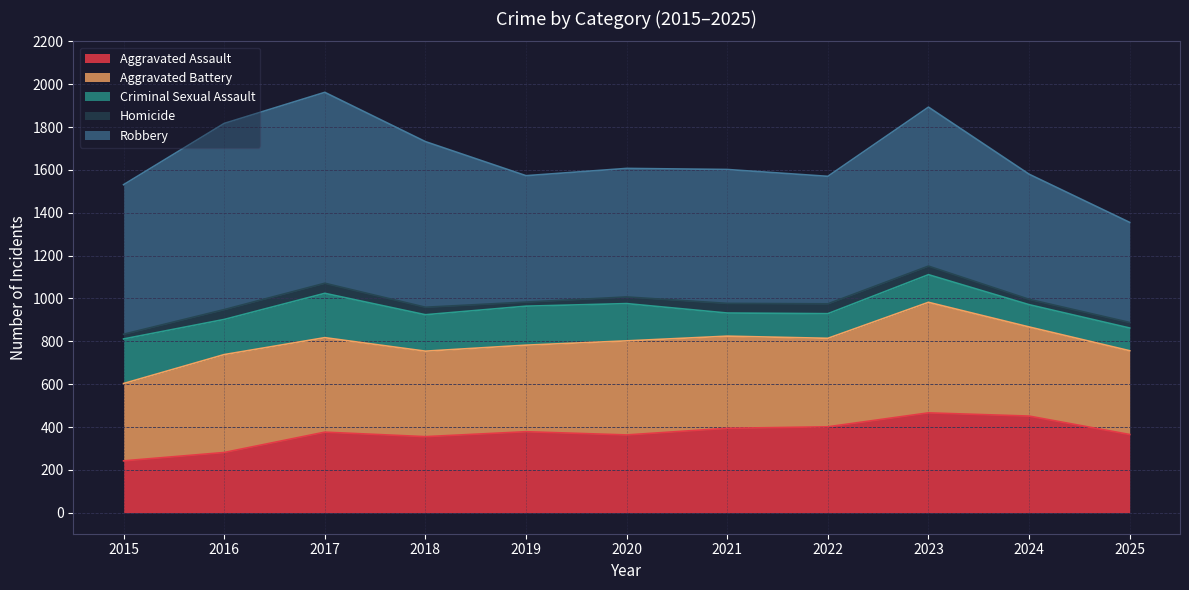

Rank the categories by Homicide value from highest to lowest.

2017, 2016, 2022, 2021, 2023, 2018, 2020, 2025, 2024, 2015, 2019